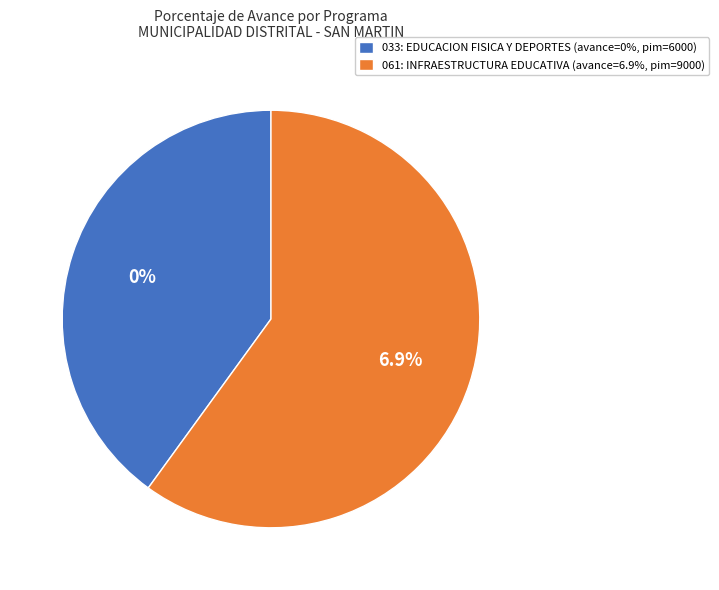

Which slice is the smallest?

033: EDUCACION FISICA Y DEPORTES (pim=6000)